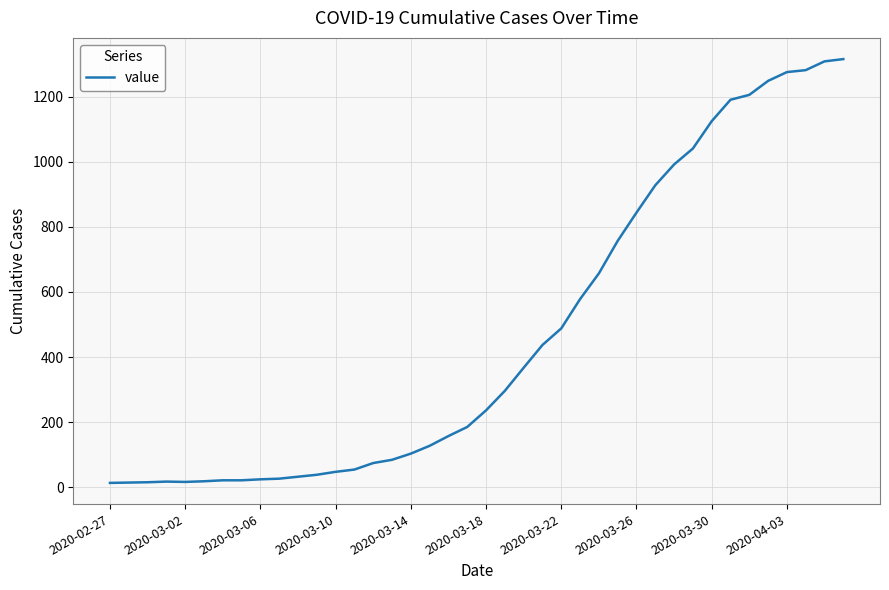

How many categories are shown in the chart?

40